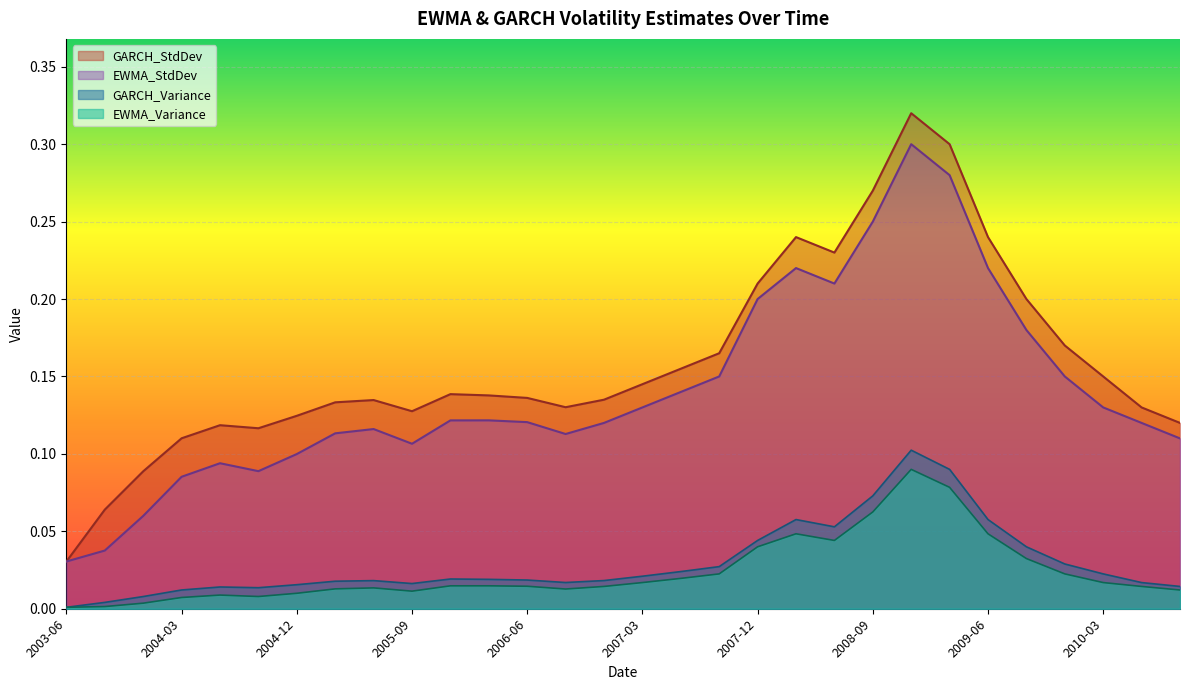

How many interior local valleys does the EWMA_Variance series have?

4